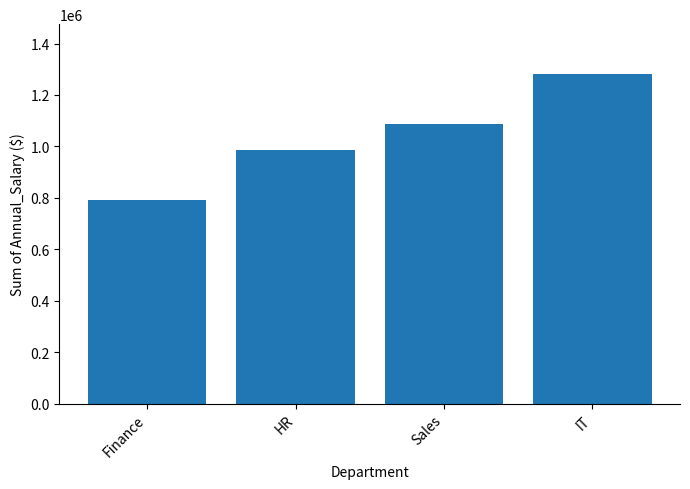

Reading left to right, list all the values displayed in this chart.

Finance=790000	HR=987000	Sales=1089000	IT=1282900